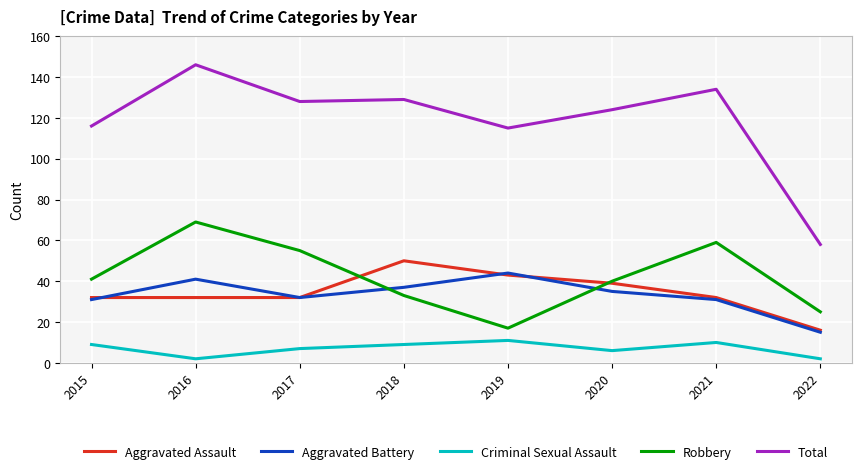

Reading left to right, what are all the values shown in this chart?

Aggravated Assault: 2015=32	2016=32	2017=32	2018=50	2019=43	2020=39	2021=32	2022=16
Aggravated Battery: 2015=31	2016=41	2017=32	2018=37	2019=44	2020=35	2021=31	2022=15
Criminal Sexual Assault: 2015=9	2016=2	2017=7	2018=9	2019=11	2020=6	2021=10	2022=2
Robbery: 2015=41	2016=69	2017=55	2018=33	2019=17	2020=40	2021=59	2022=25
Total: 2015=116	2016=146	2017=128	2018=129	2019=115	2020=124	2021=134	2022=58